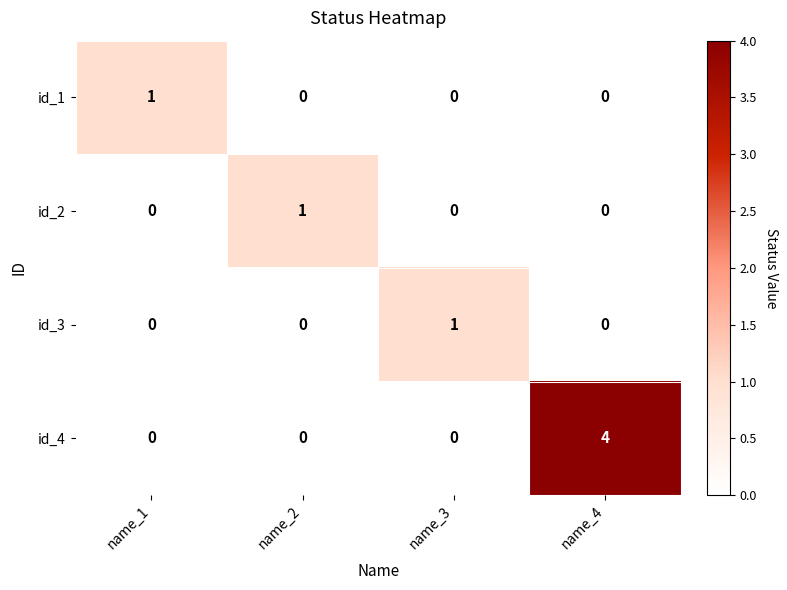

What is the greatest value displayed?

4